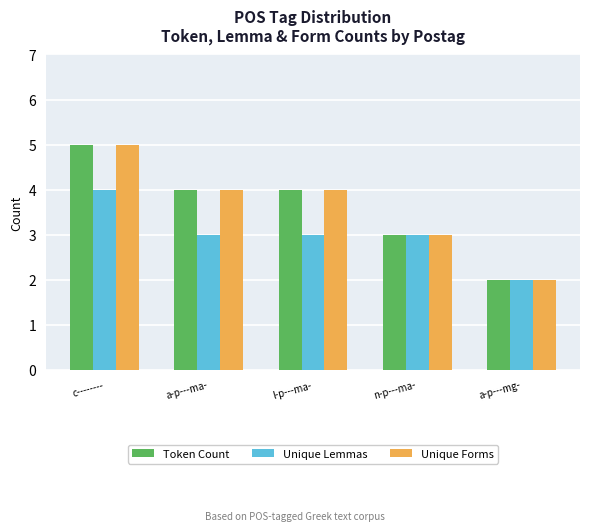

Reading left to right, what are all the values shown in this chart?

Token Count: 5	4	4	3	2
Unique Lemmas: 4	3	3	3	2
Unique Forms: 5	4	4	3	2